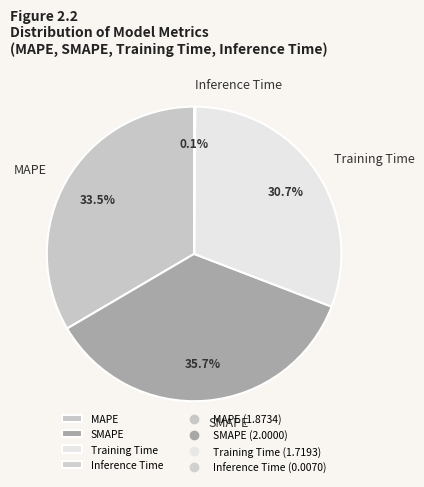

Is it true that MAPE is 28% of the pie?

False